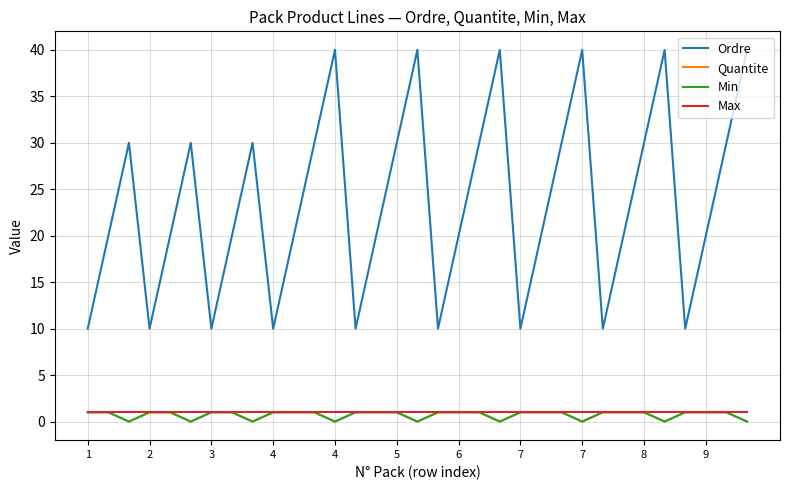

Does the chart have visible grid lines?

Yes